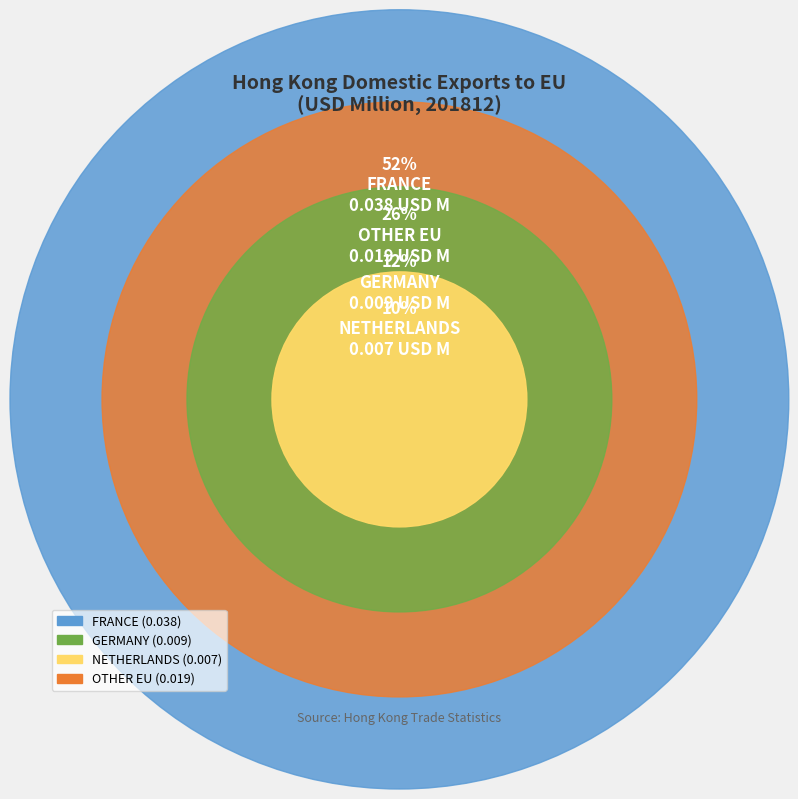

Combined, what portion of the pie is GERMANY and OTHER EU?

38.4%